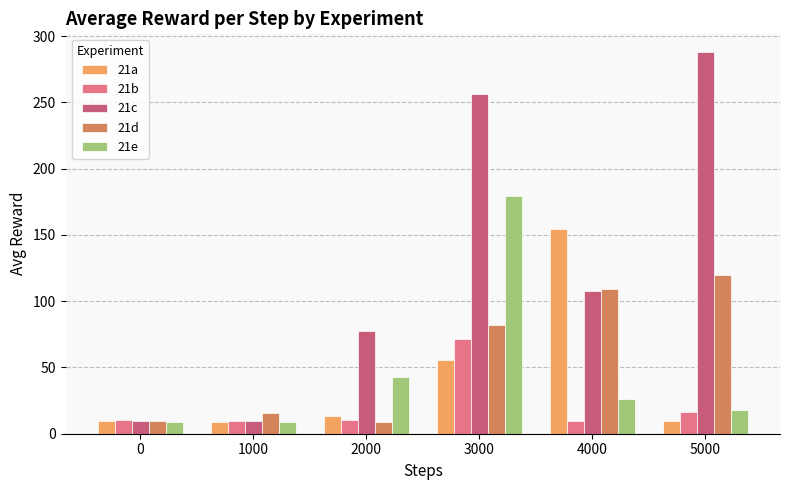

What is the lowest value of the 21d series?

8.7